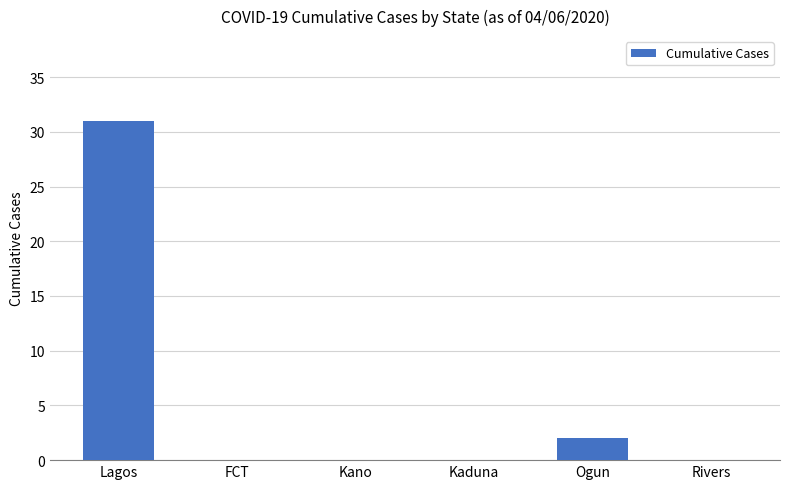

Reading left to right, extract all data points from this chart.

Lagos=31	FCT=0	Kano=0	Kaduna=0	Ogun=2	Rivers=0